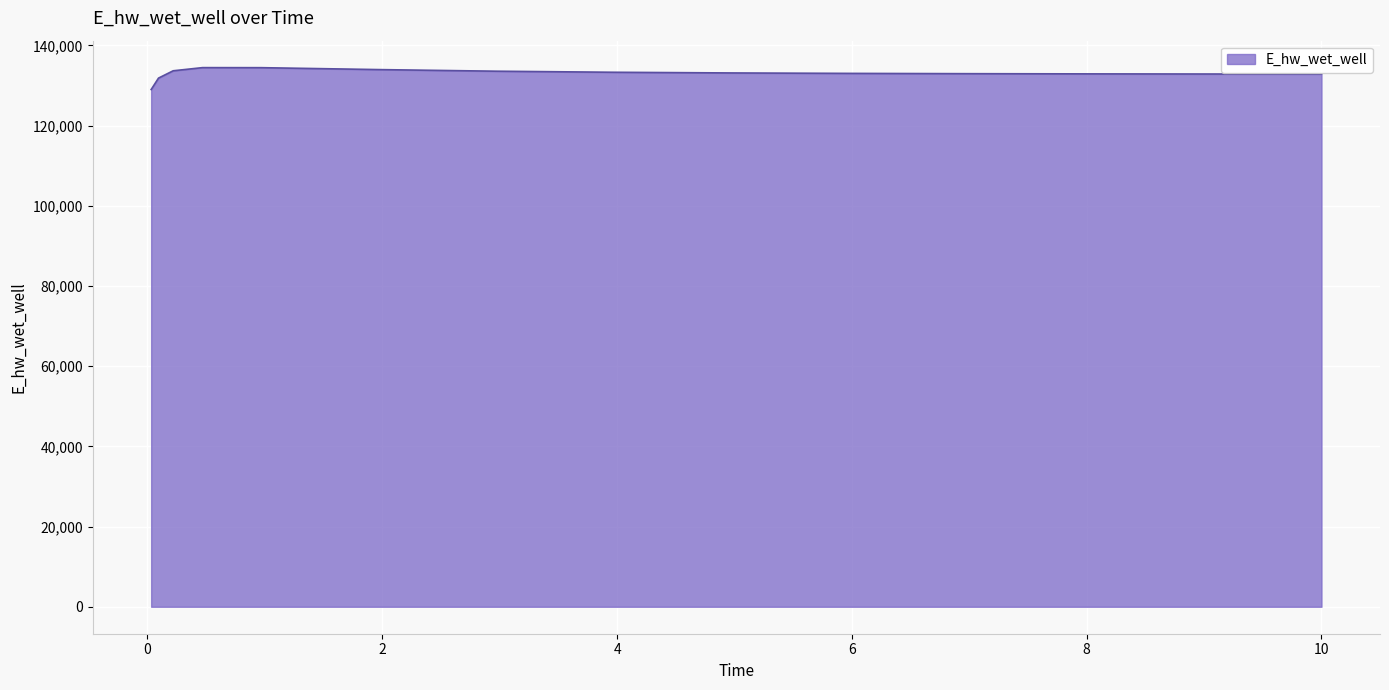

What is the minimum value shown in the chart?

129014.1